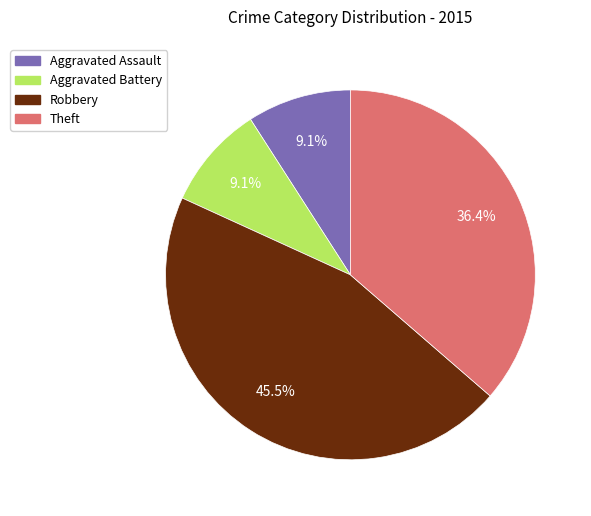

Is there a majority slice in this chart?

No